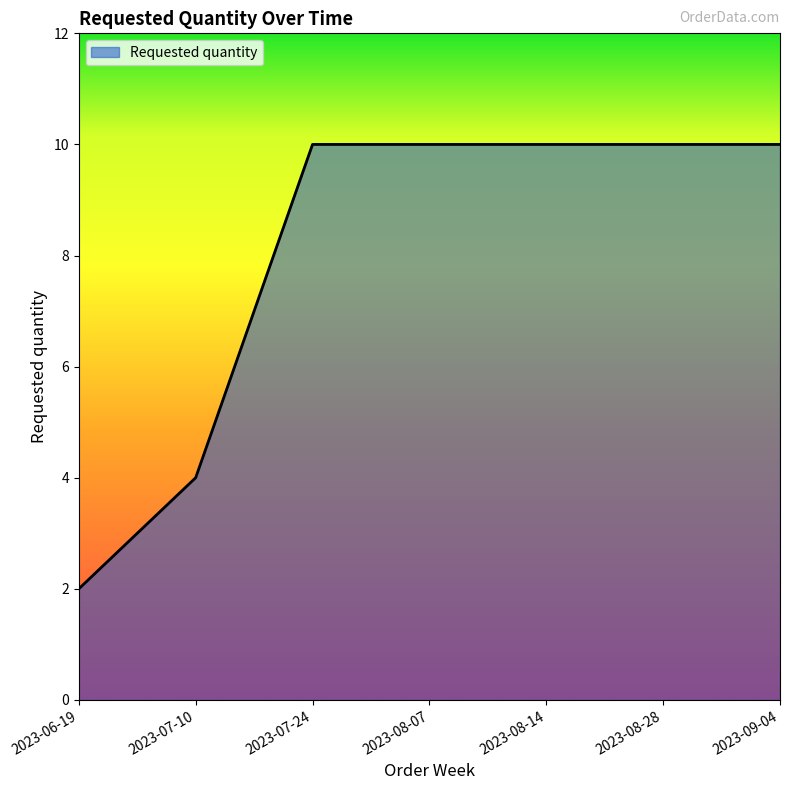

What position from the left is 2023-08-07?

4